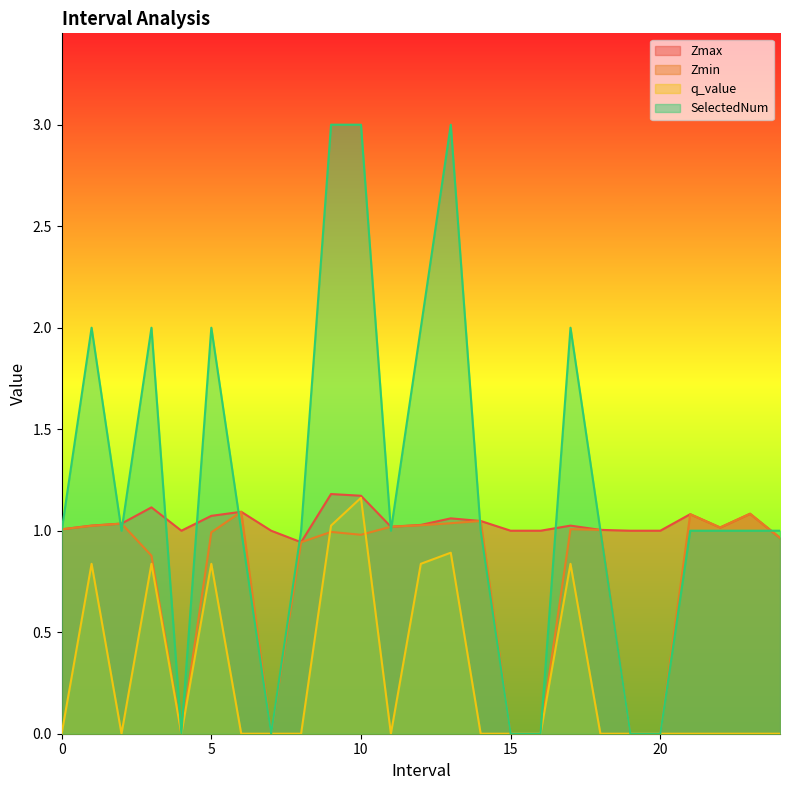

At which label is Zmax closest to 1?

4.0